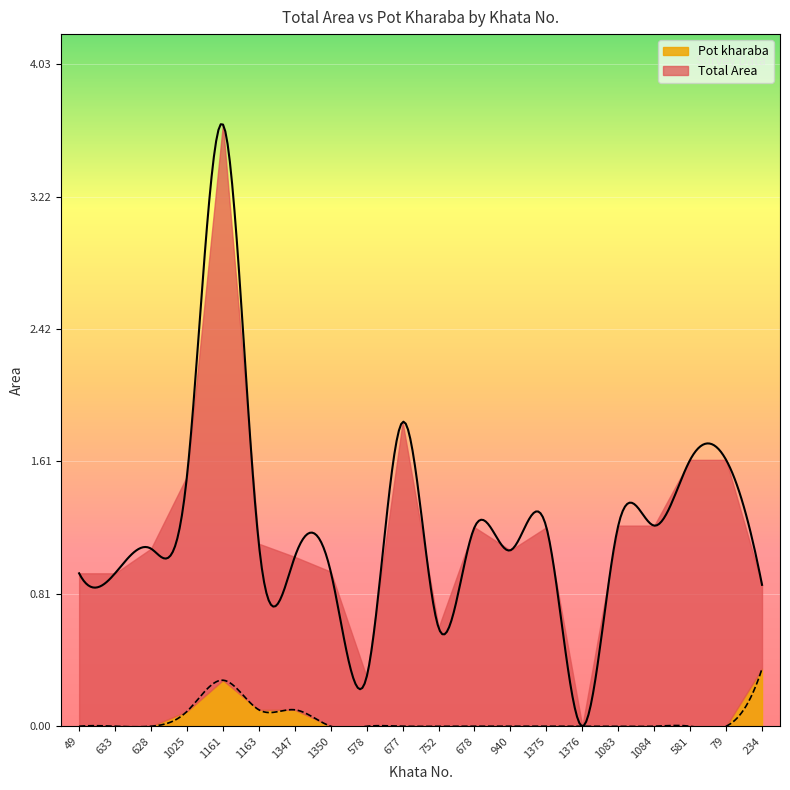

What is the label of the 4th point from the left?

1025